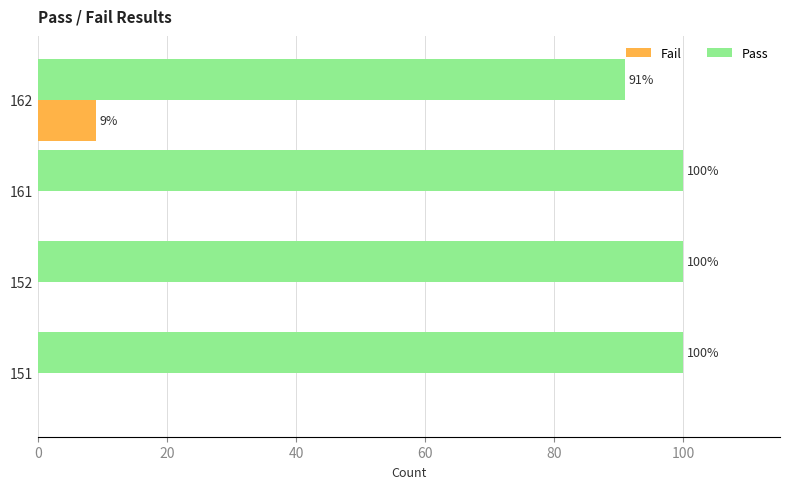

True or false: Fail has a value of 6 at 151.

False